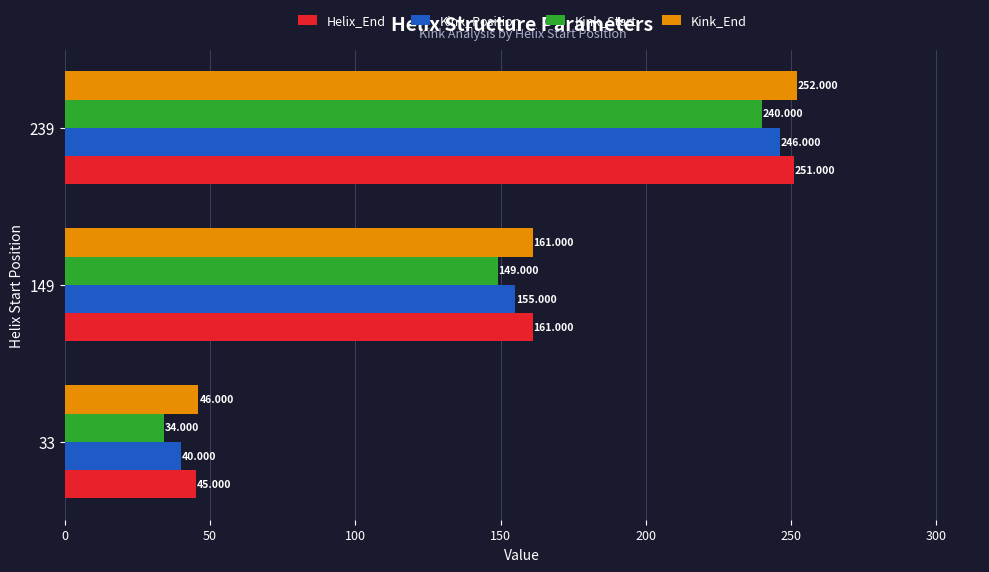

Which series changed the most between 33 and 149?

Helix_End